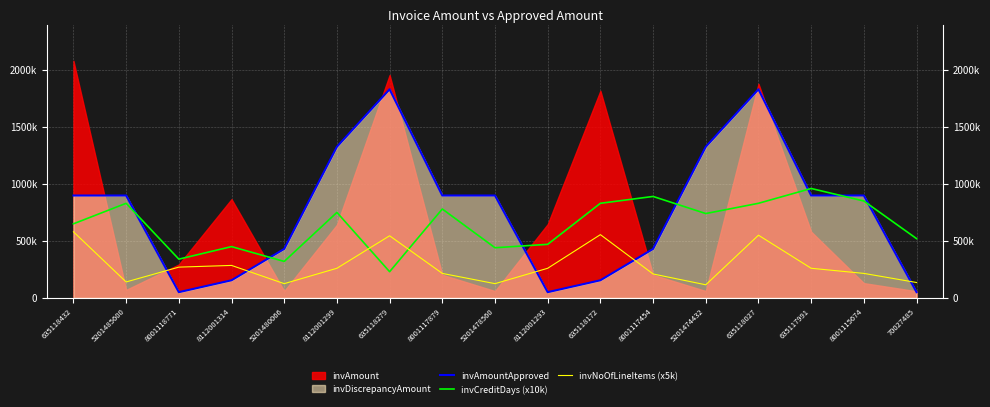

The invAmountApproved series shows 50228.5 at 70027485. True or false?

True